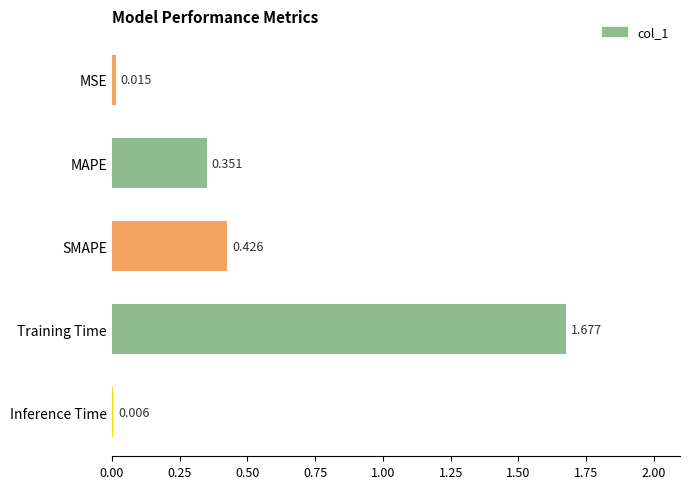

At which label is the value closest to 0?

Inference Time